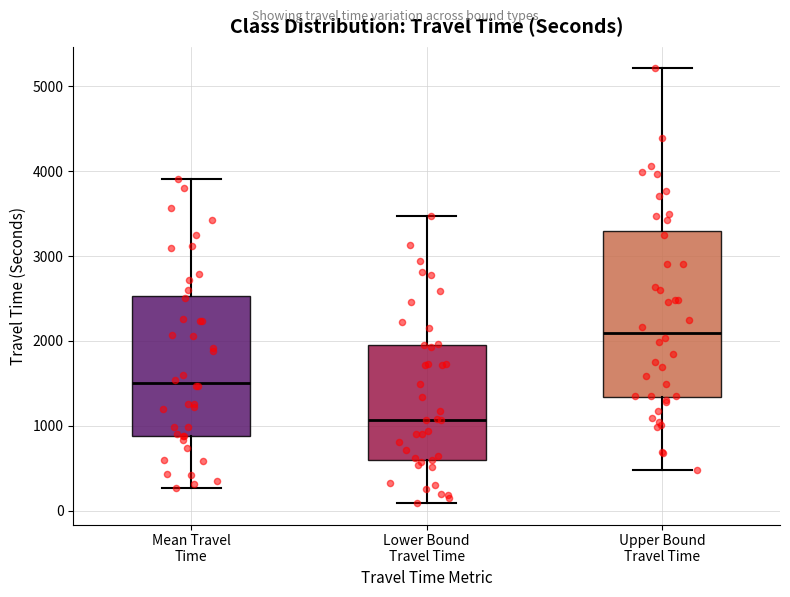

Which box has the lowest median line?

Lower Bound Travel Time